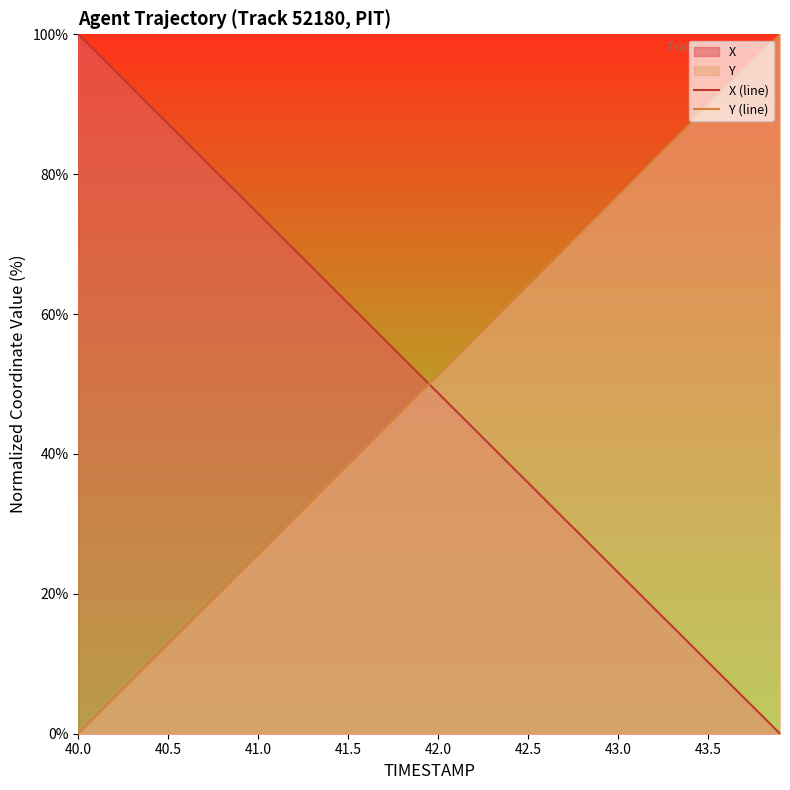

Is it true that X (line) equals 133.0 at 40.0?

False